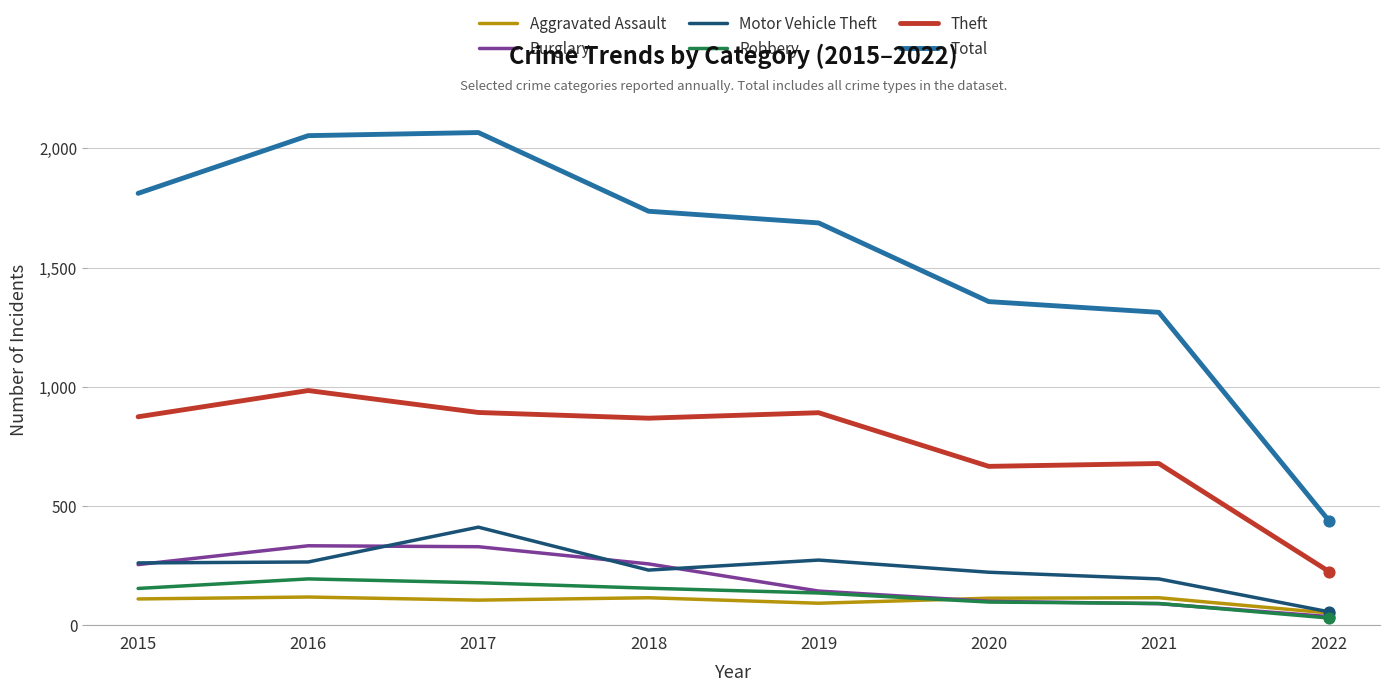

What is the total value across all series at 2017?

3981